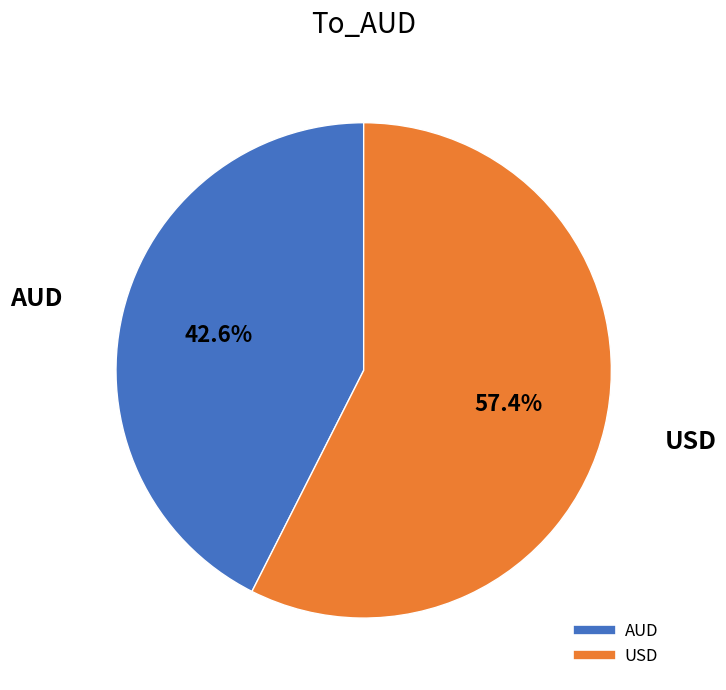

Rank the categories by value from lowest to highest.

AUD, USD